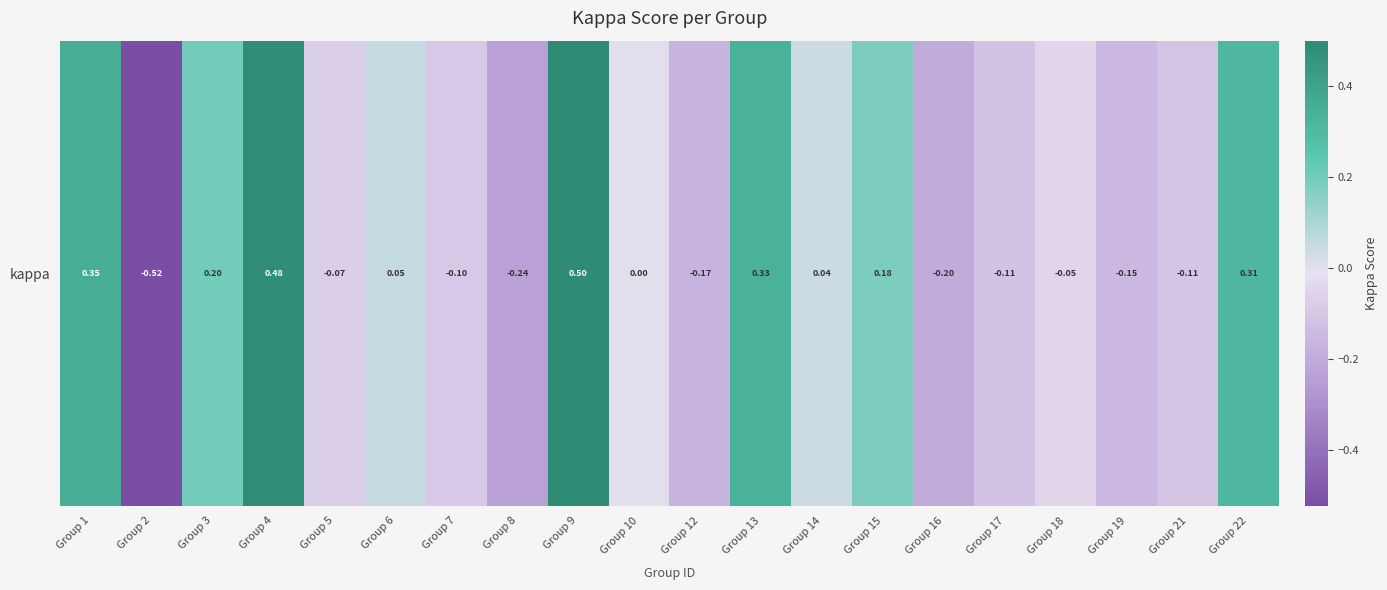

What is the sum of all values?

0.7